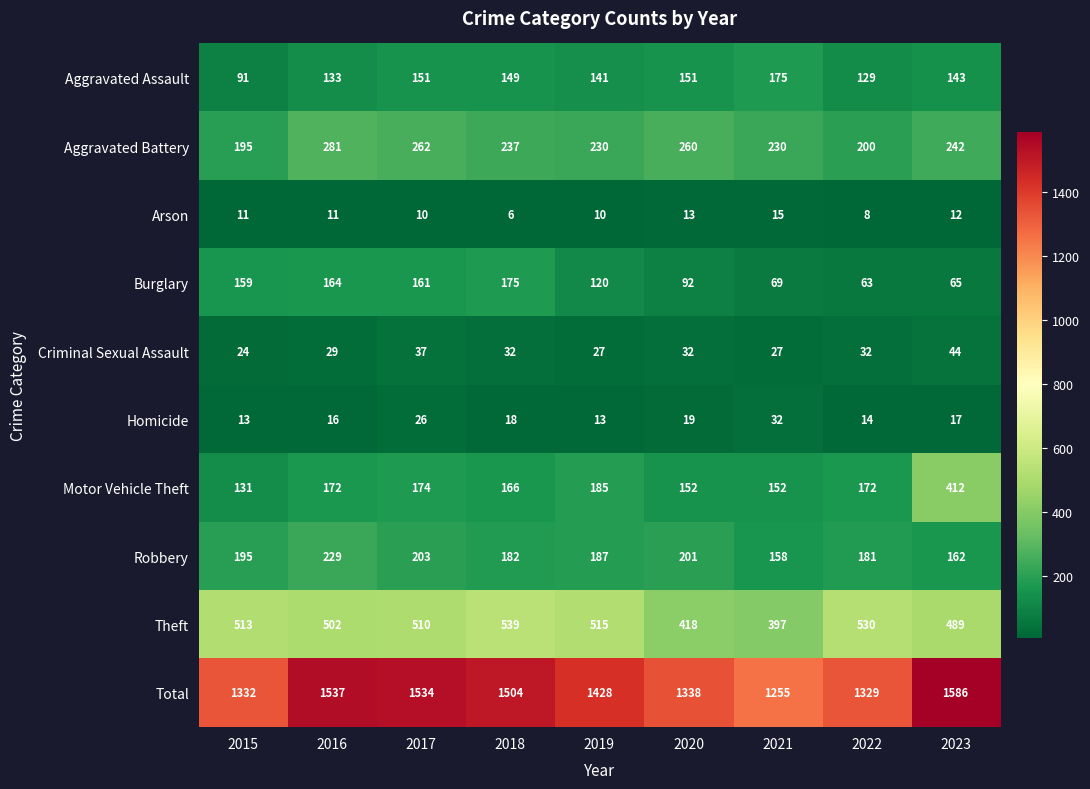

What is the total value across all series at 2020?

2676